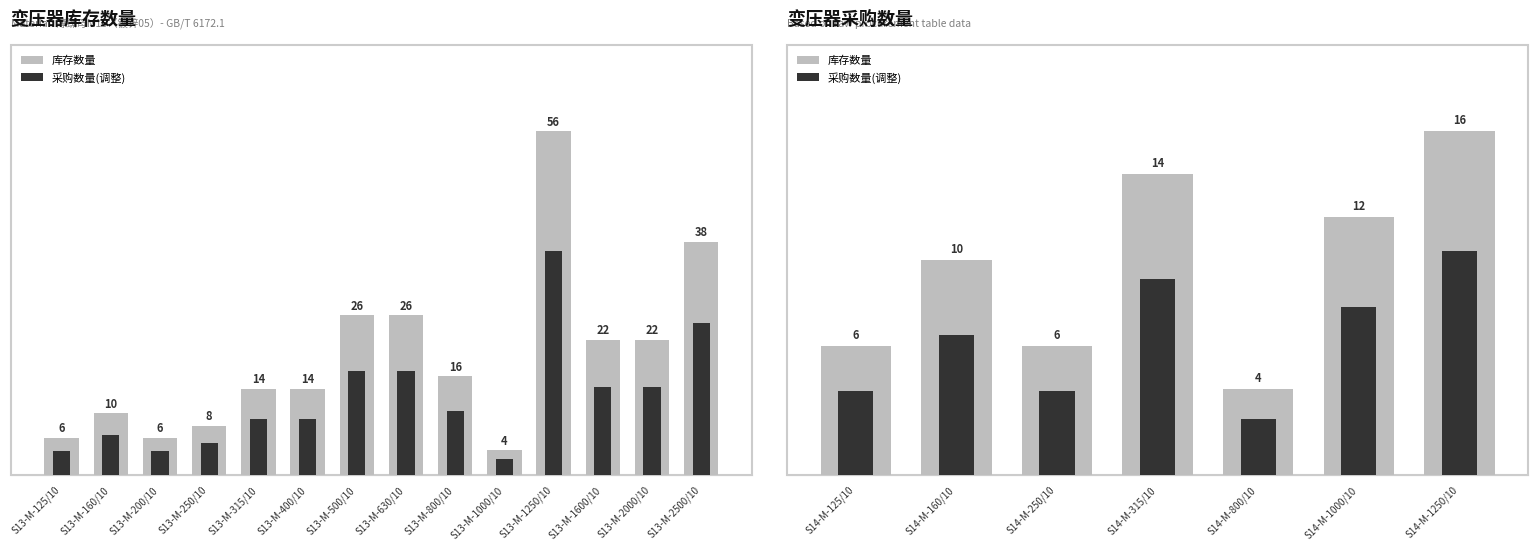

What is the difference between the maximum and second lowest values in the 采购数量(调整) series?

6.5